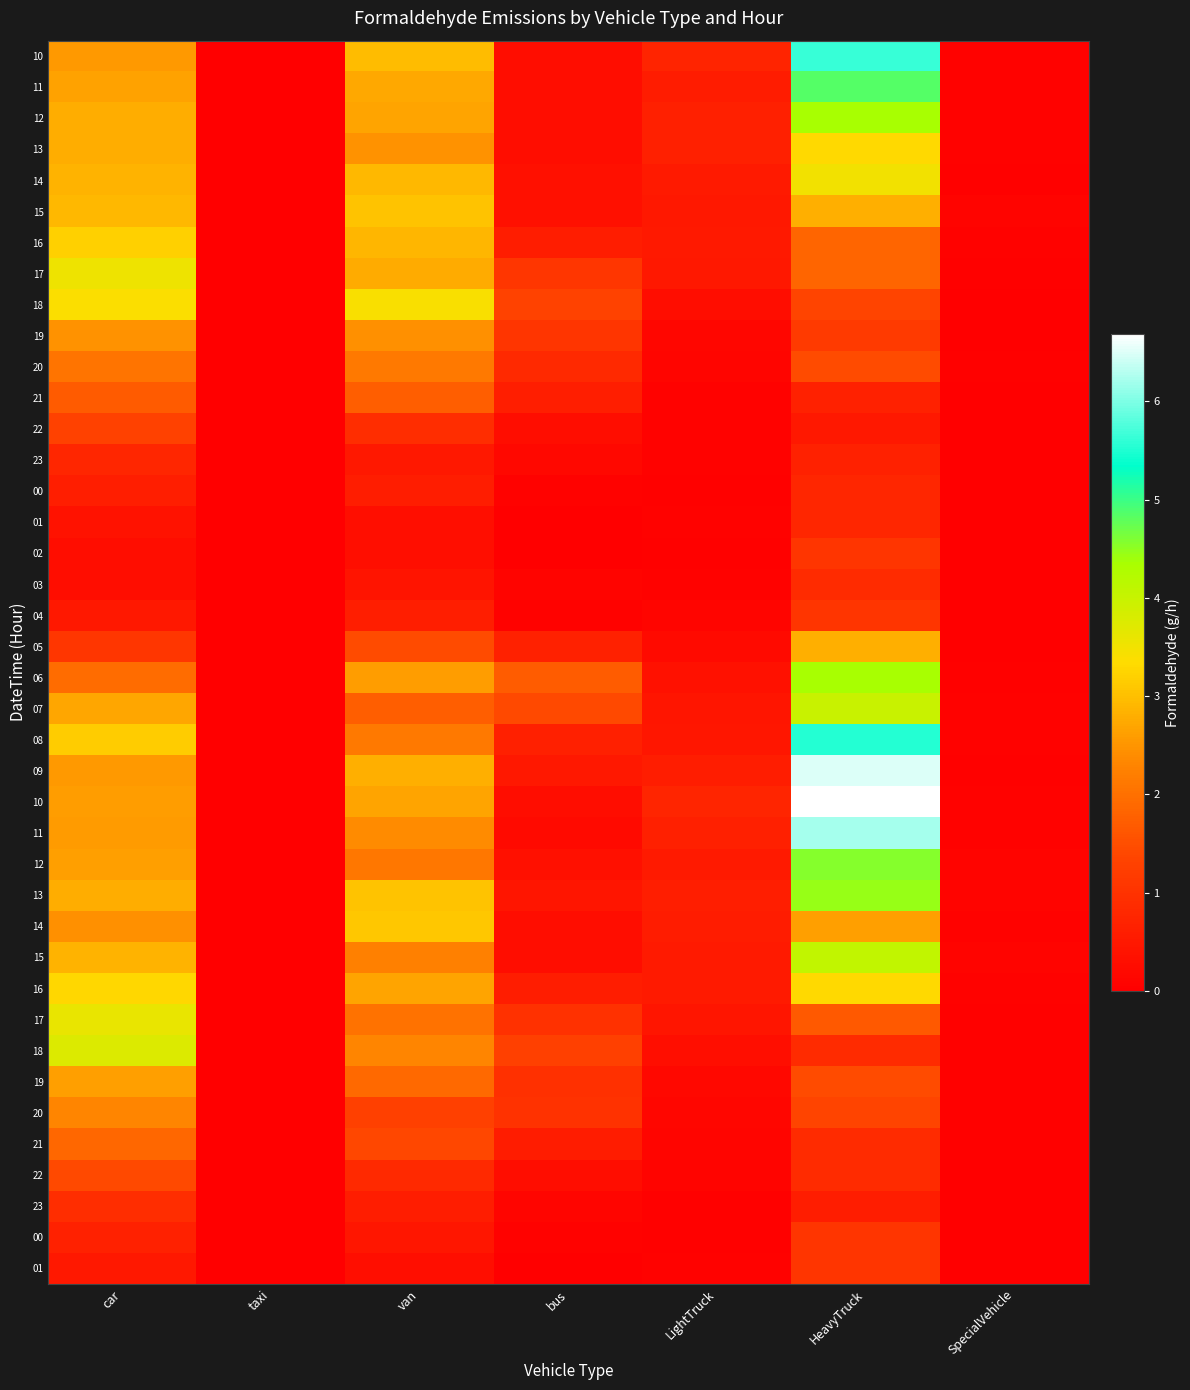

How many data points does each series have?

7